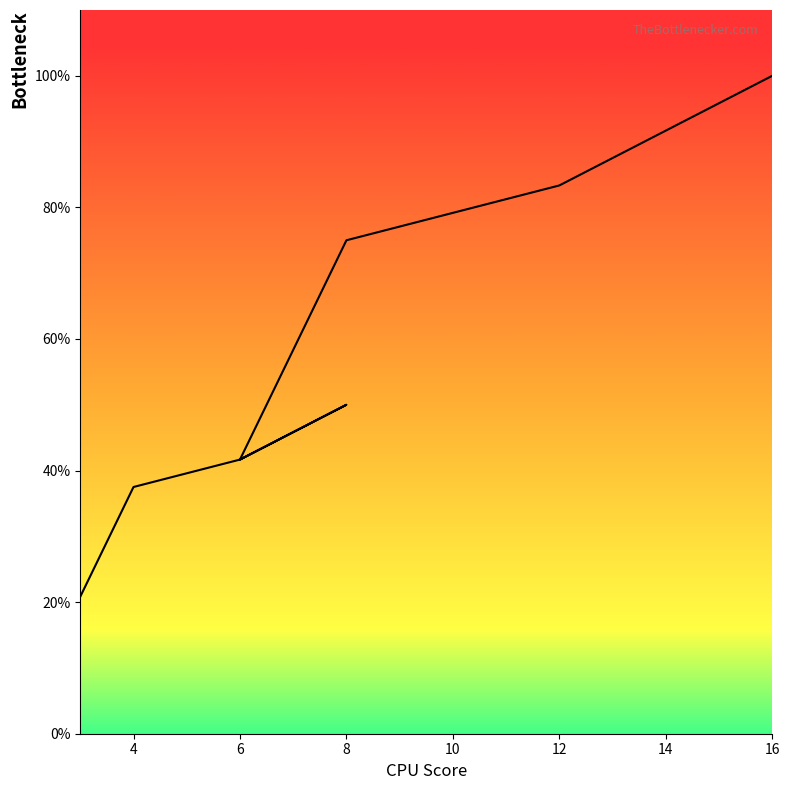

Does the chart display data point markers on the line(s)?

No